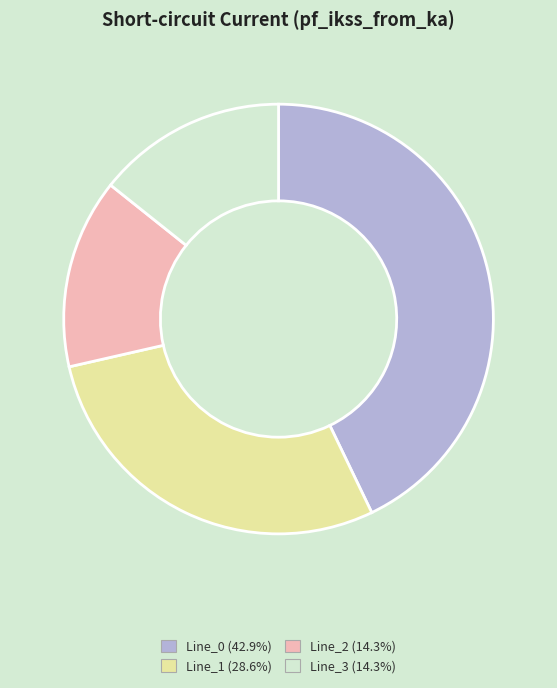

Does Line_2 account for over 50% of the chart?

No